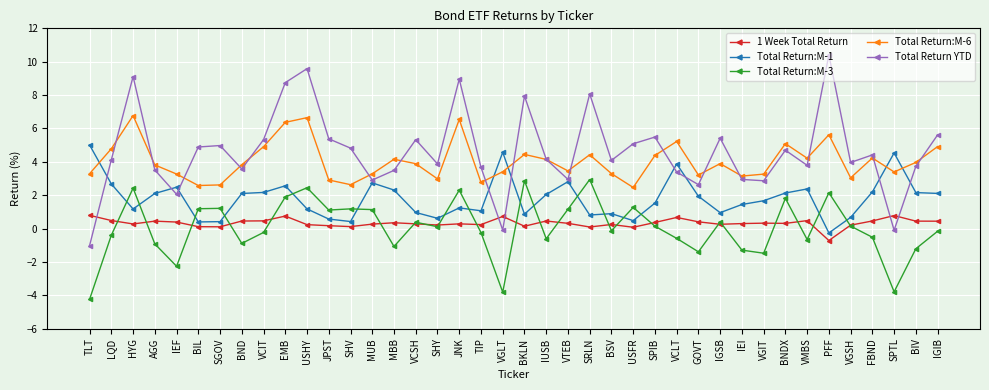

At how many categories does at least one series exceed 2?

40